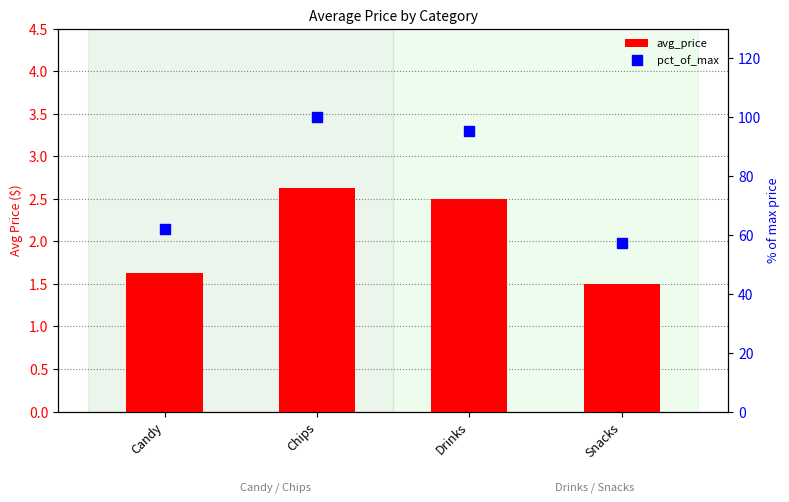

At how many categories does at least one series exceed 86?

2